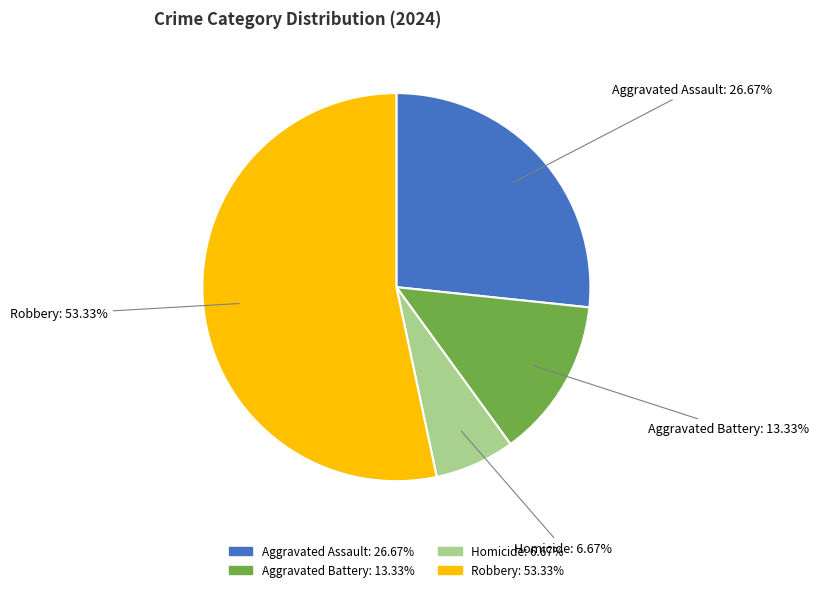

To the nearest percent, what is the difference between the largest and smallest slice percentages?

47%